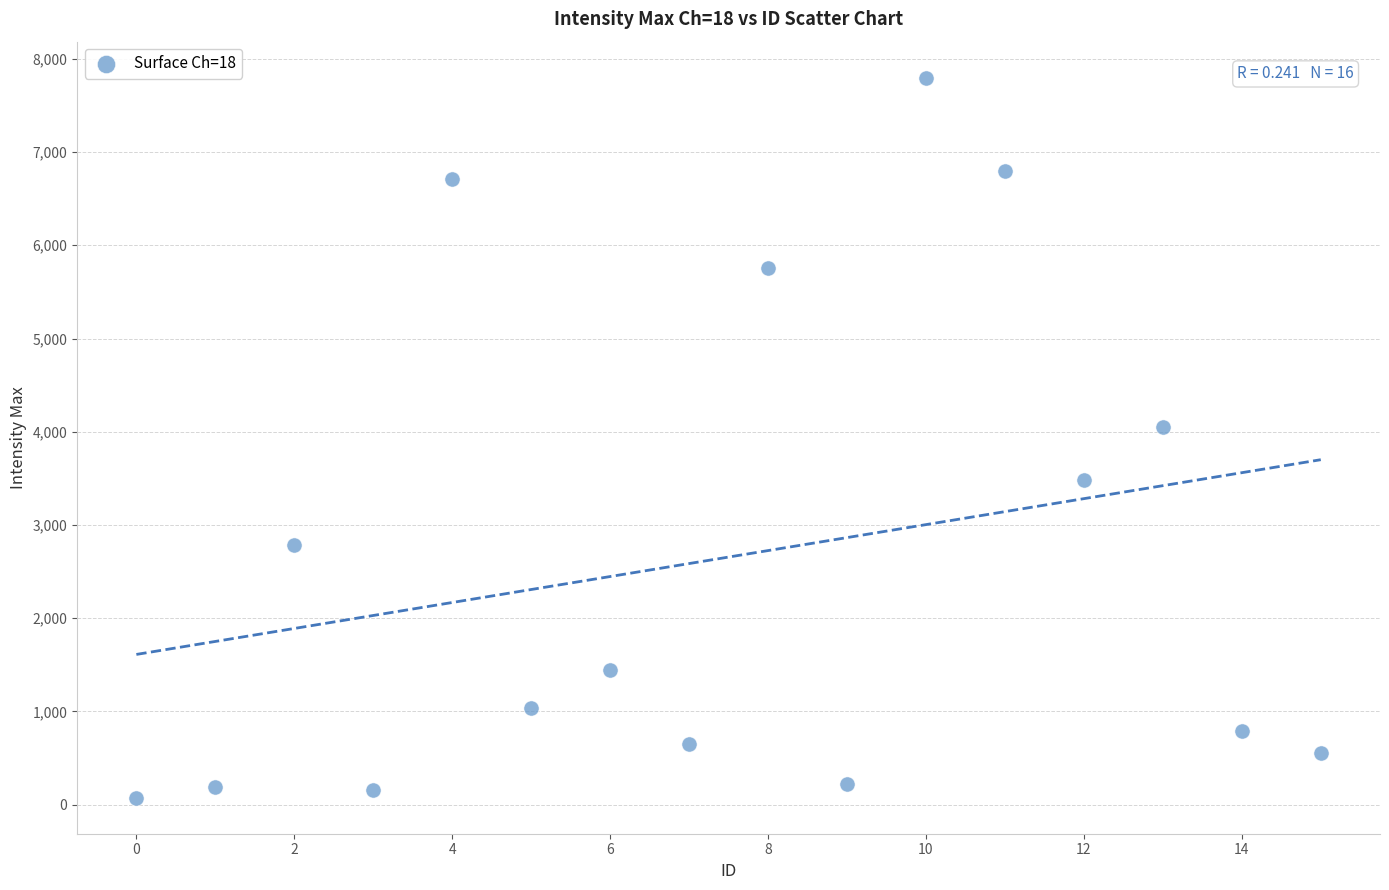

What Y value in the scatter plot is closest to 3936?

4051